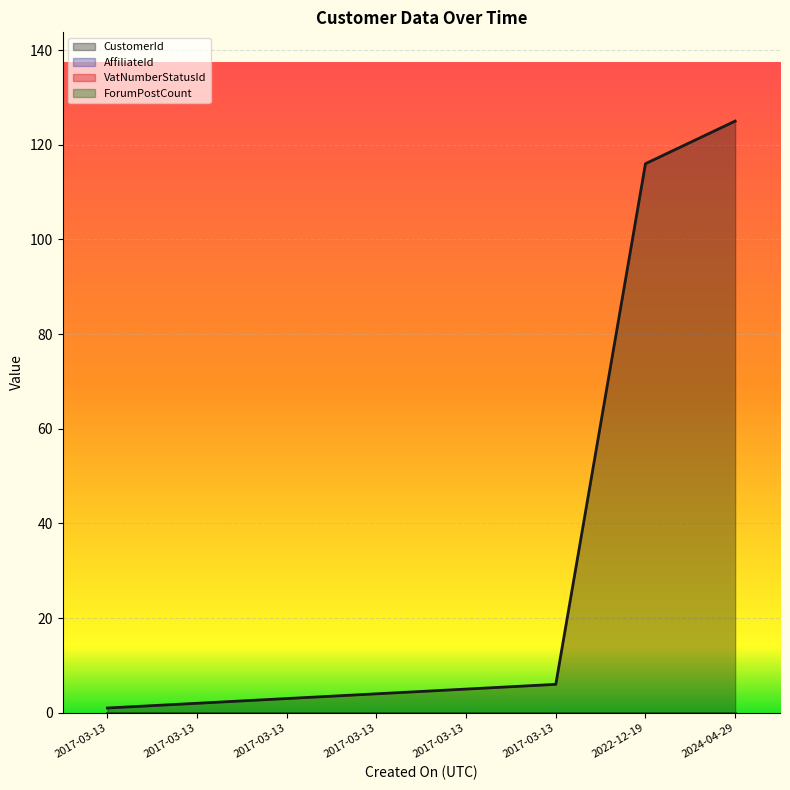

Does the chart display data point markers on the line(s)?

No